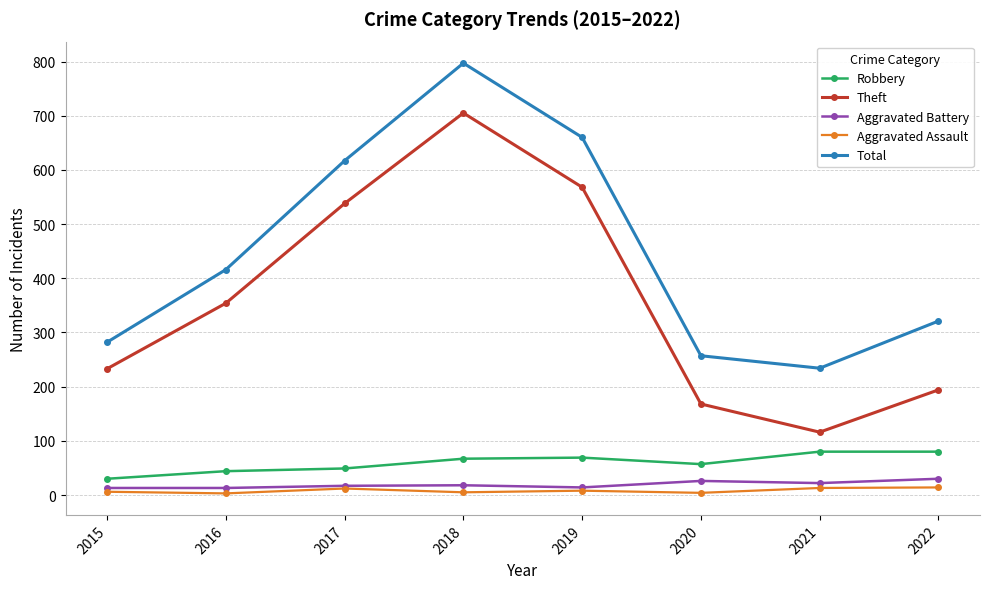

What is the difference between the Total values at 2017 and 2016?

201